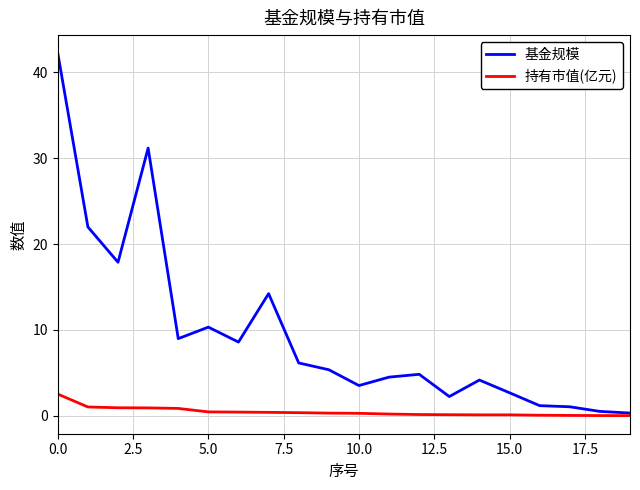

What is the greatest value displayed?

42.2